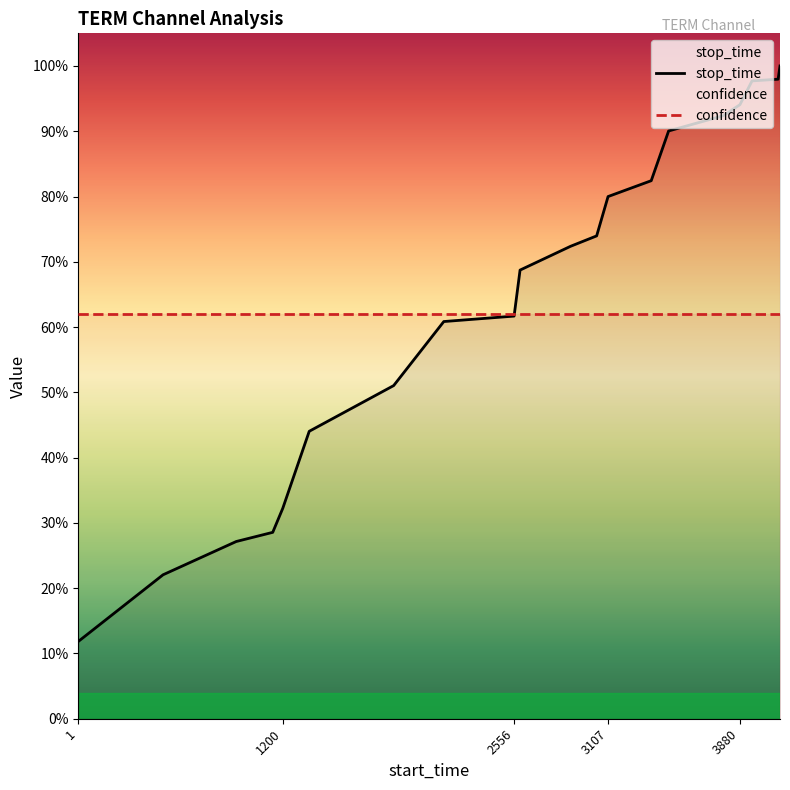

The chart shows a value of 1.4 at 3360. True or false?

False